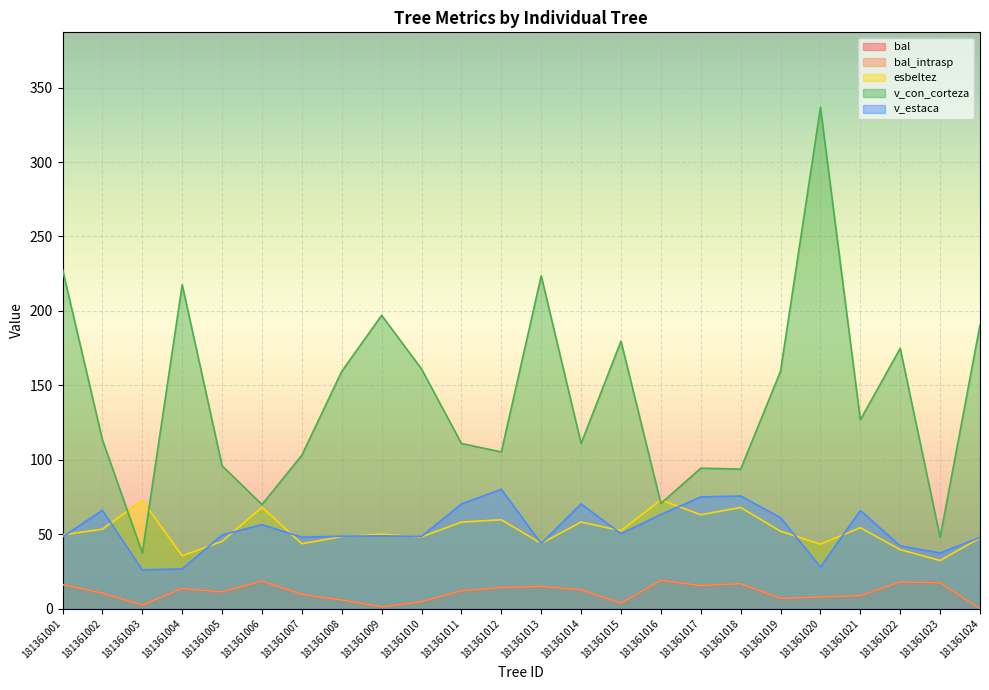

True or false: bal_intrasp and esbeltez cross at least once.

False